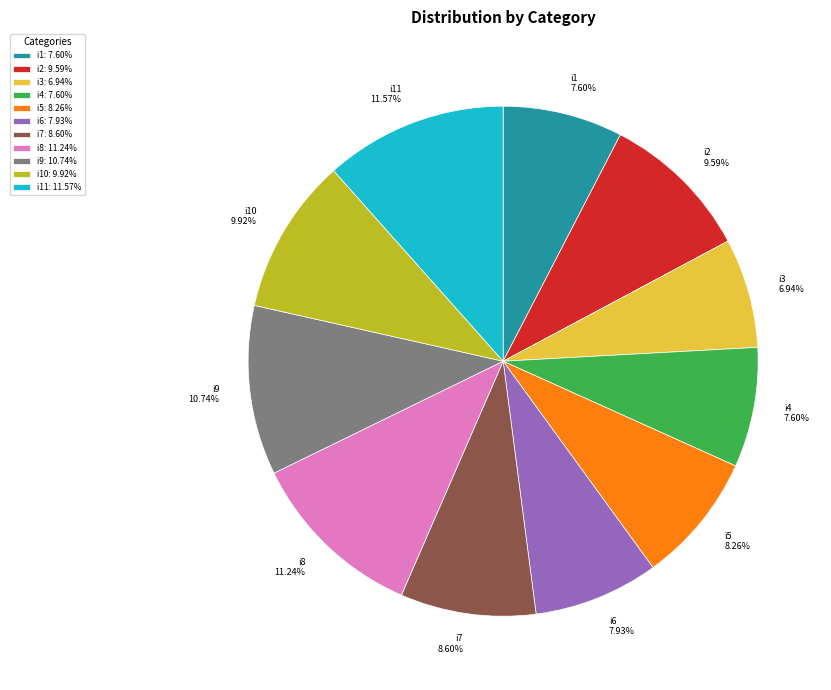

Is there a majority slice in this chart?

No